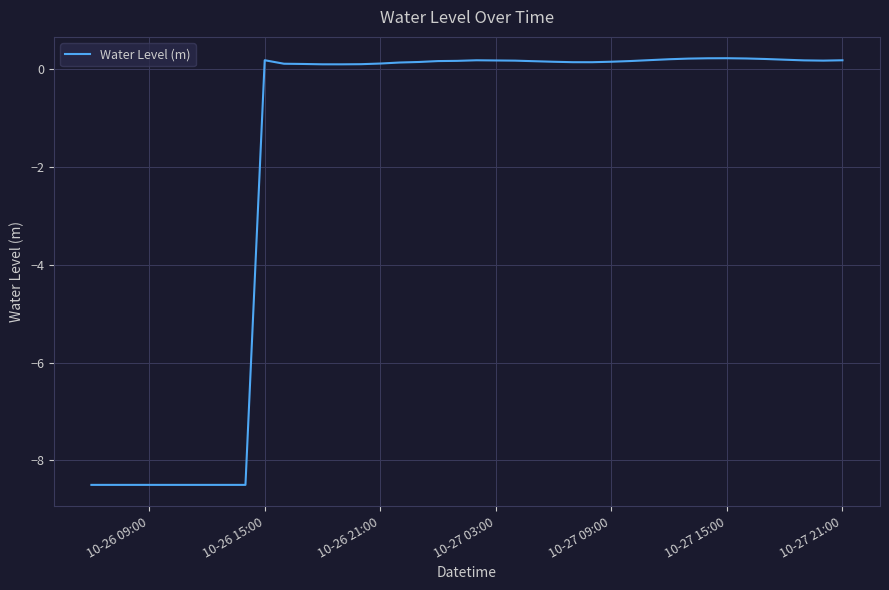

What is the sum of all values?

-71.2